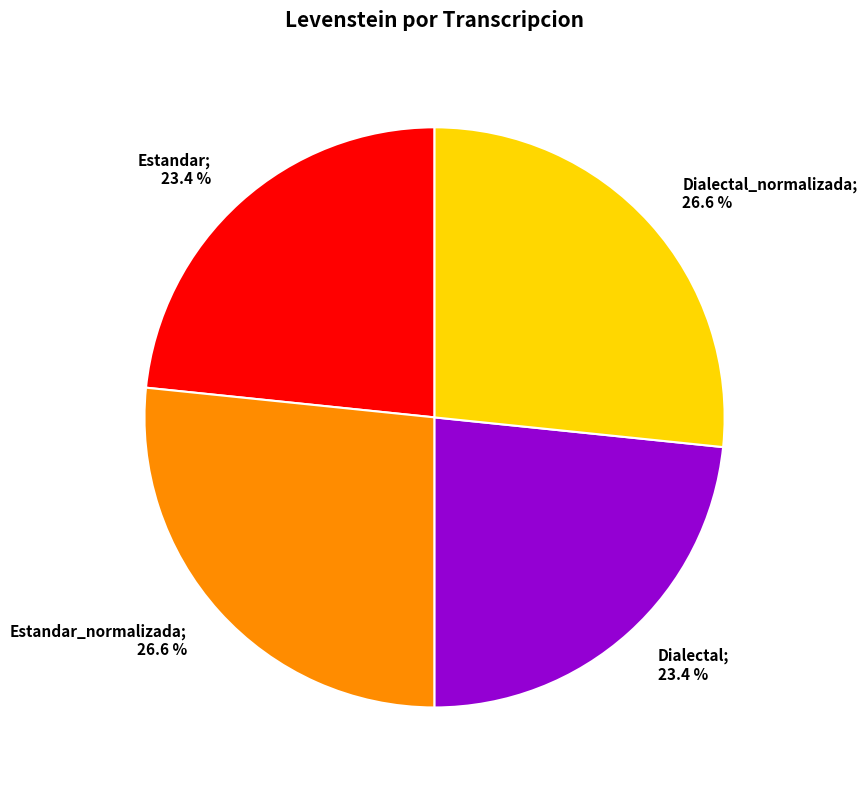

Is there any slice that represents more than half of the pie?

No